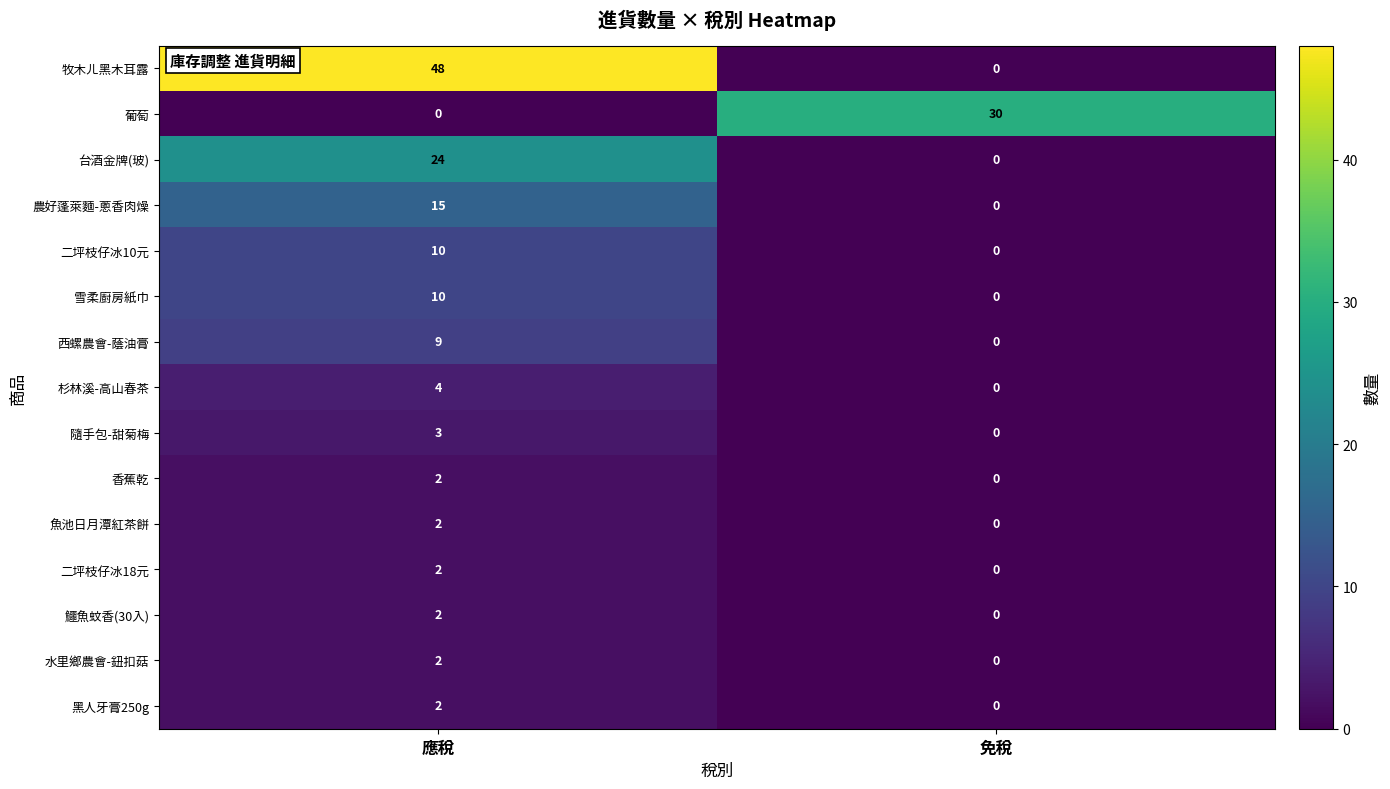

What is the average value of the 農好蓬萊麵-蔥香肉燥 series?

8